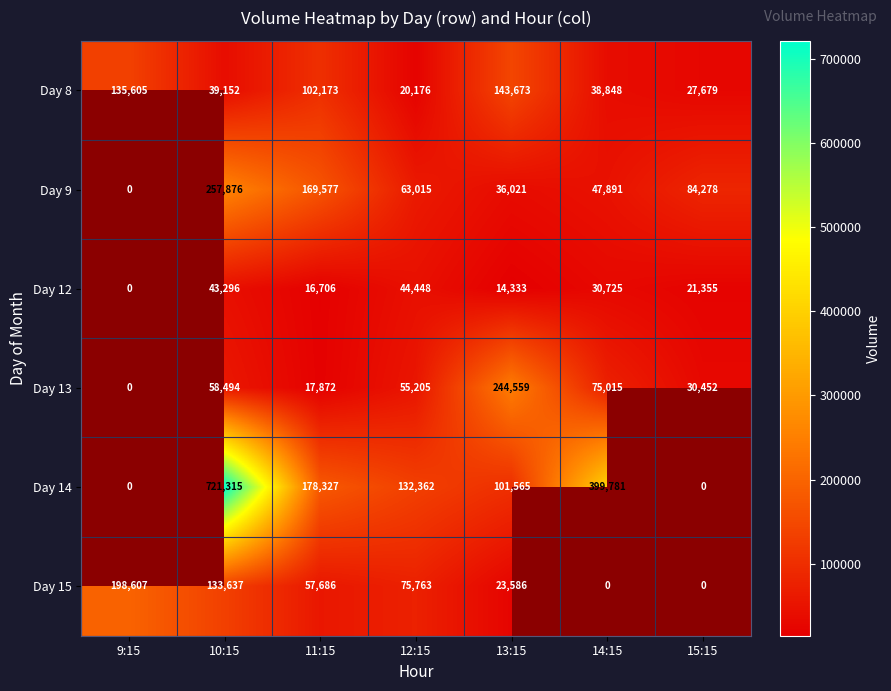

What is the total value across all series at 11:15?

542341